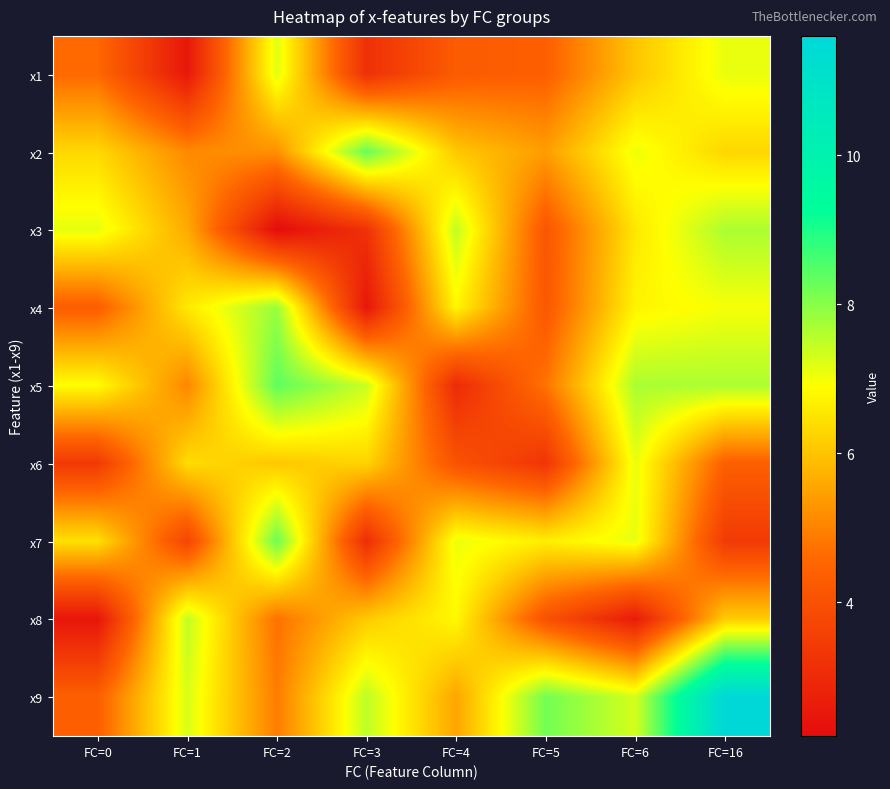

At how many categories does at least one series exceed 7?

8